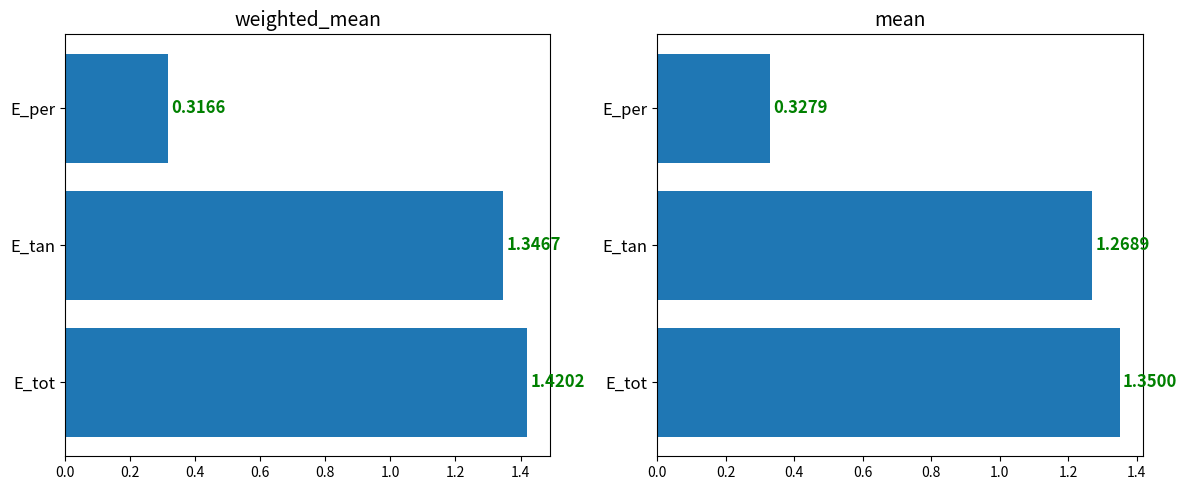

What is the sum of all weighted_mean values?

3.1